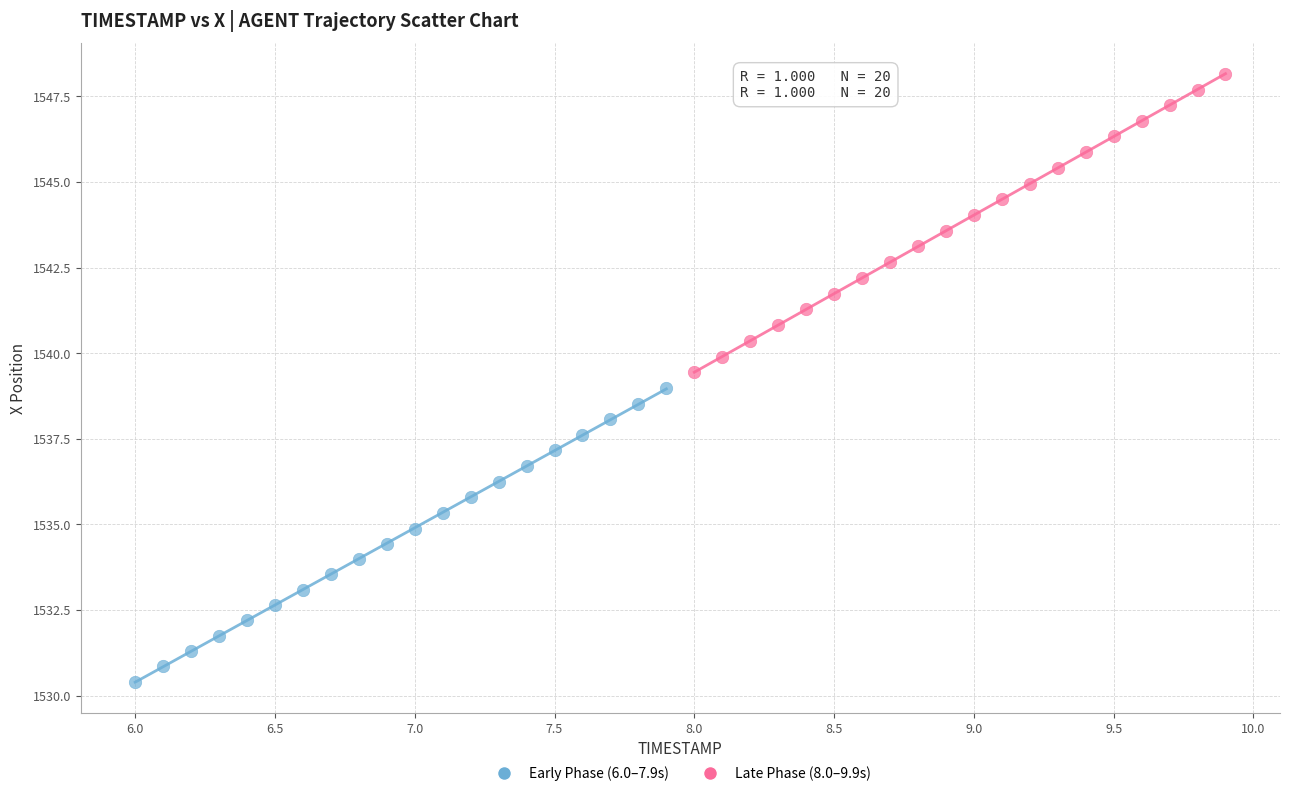

Which series reaches the maximum Y coordinate?

Late Phase (8.0–9.9s)